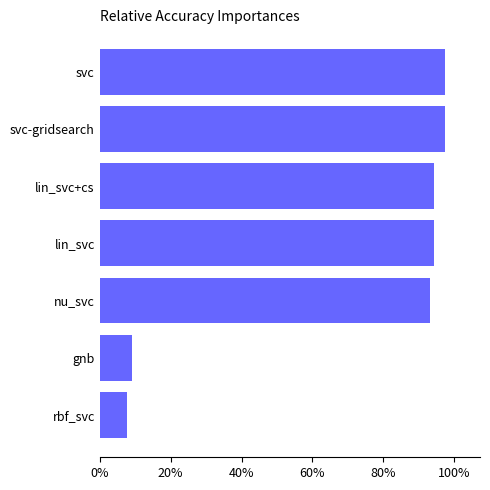

Are the bars horizontal?

Yes